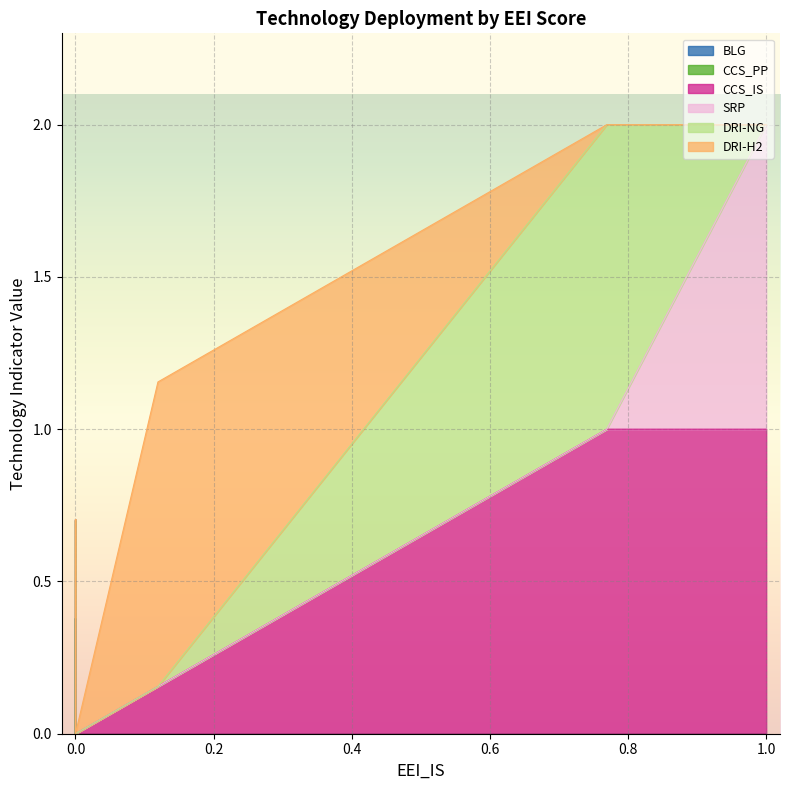

Which series changed the most between 5 and 24?

BLG